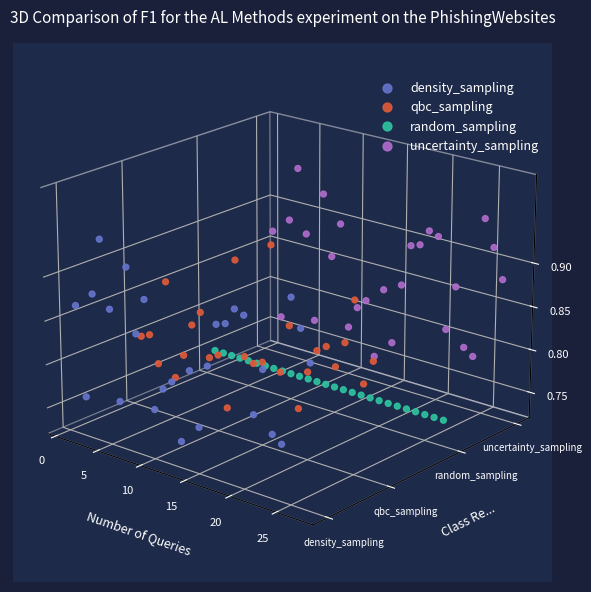

At how many categories does at least one series exceed 0?

18